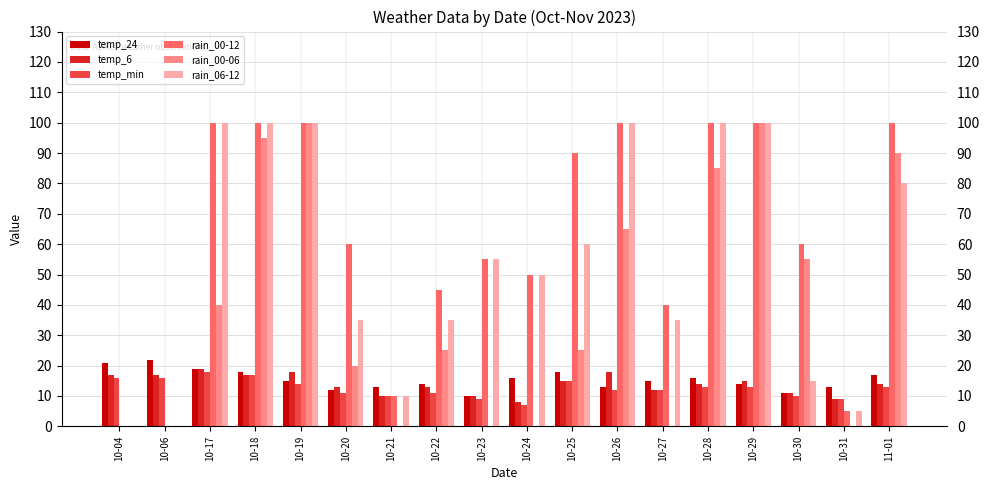

How many groups of bars are there?

18